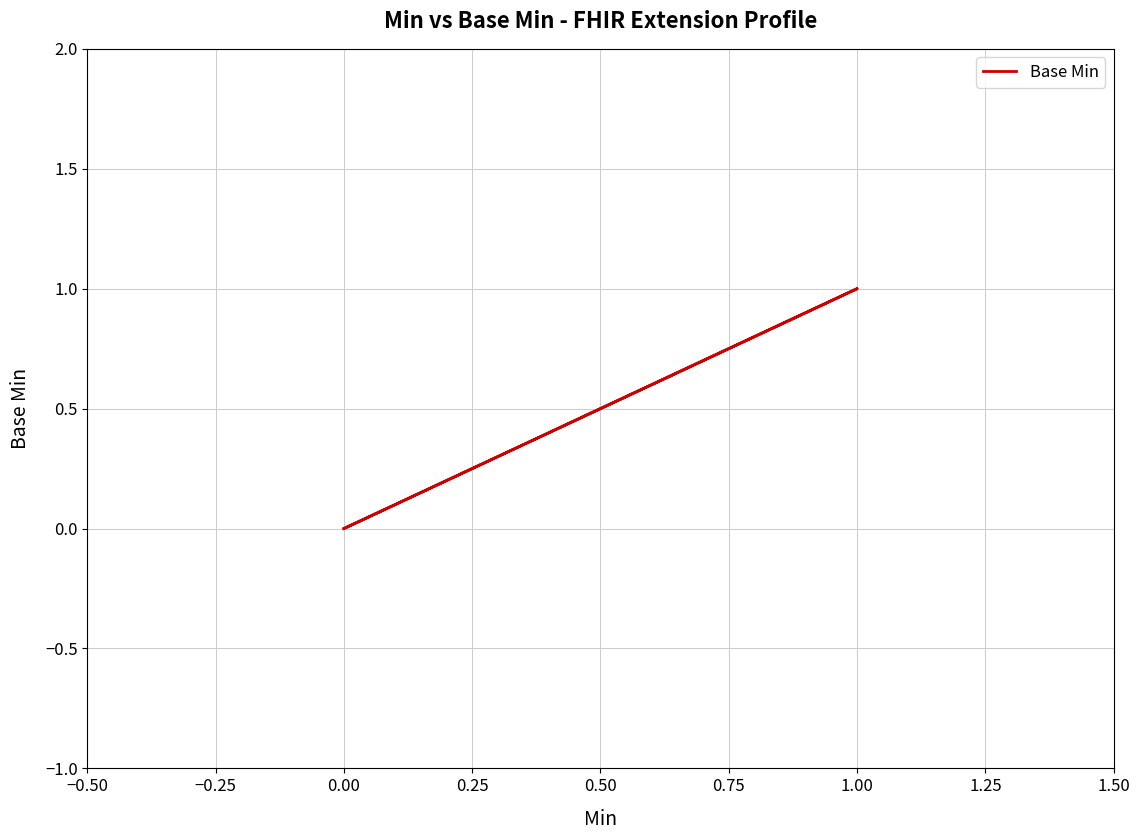

How many points are higher than both their immediate neighbors (excluding endpoints)?

1